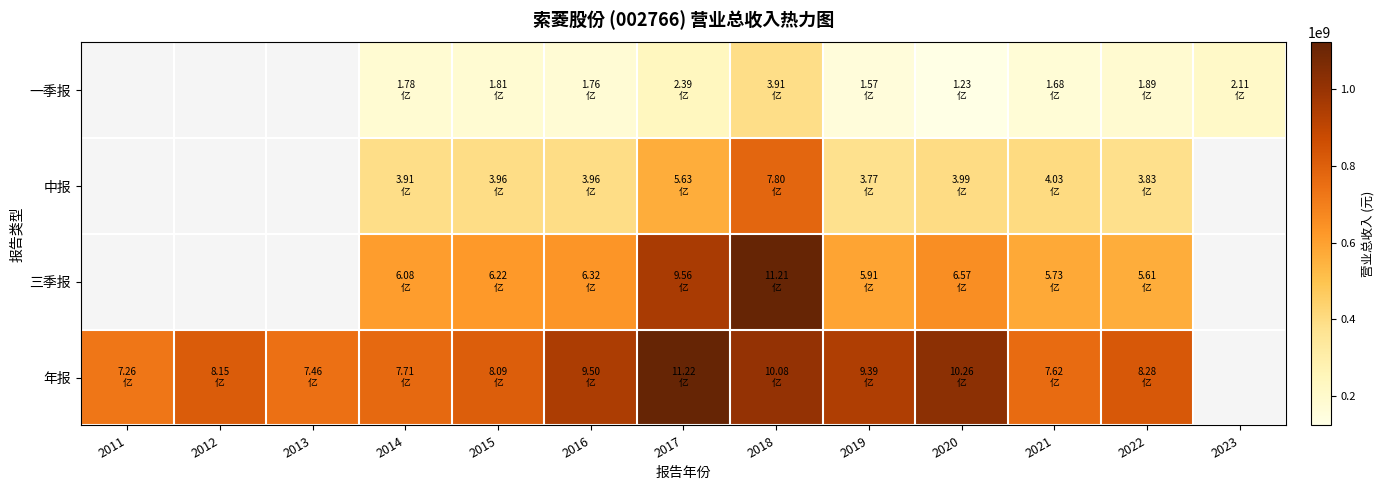

What is the difference between the 一季报 values at 2021 and 2019?

11159372.8